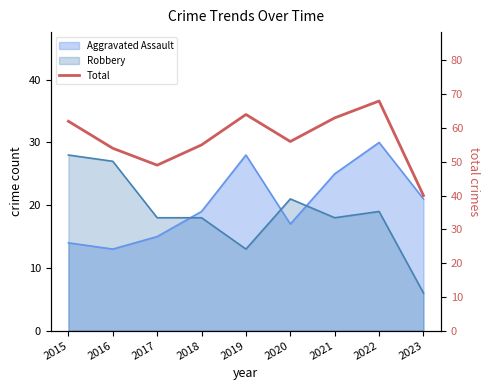

How many interior local valleys (lower than both neighbors) does the data have?

2